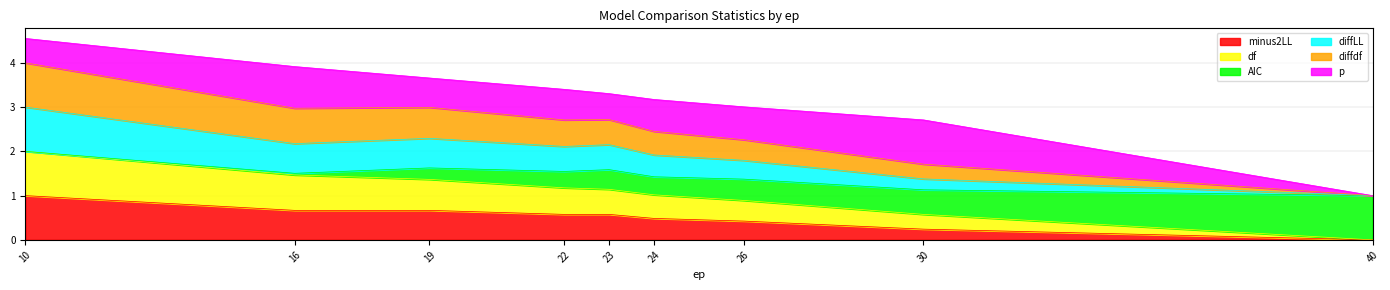

Read the diffLL value at 24.

0.5